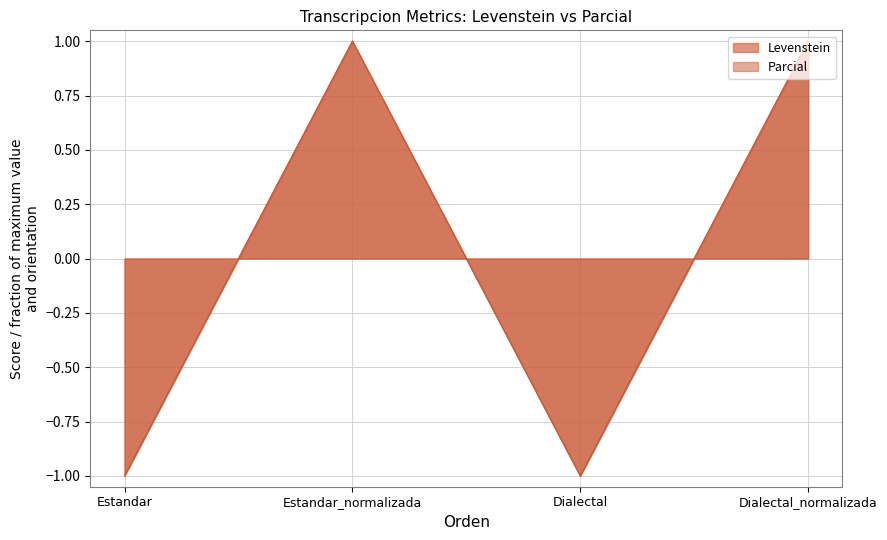

What is the label of the 1st point from the right?

Dialectal_normalizada